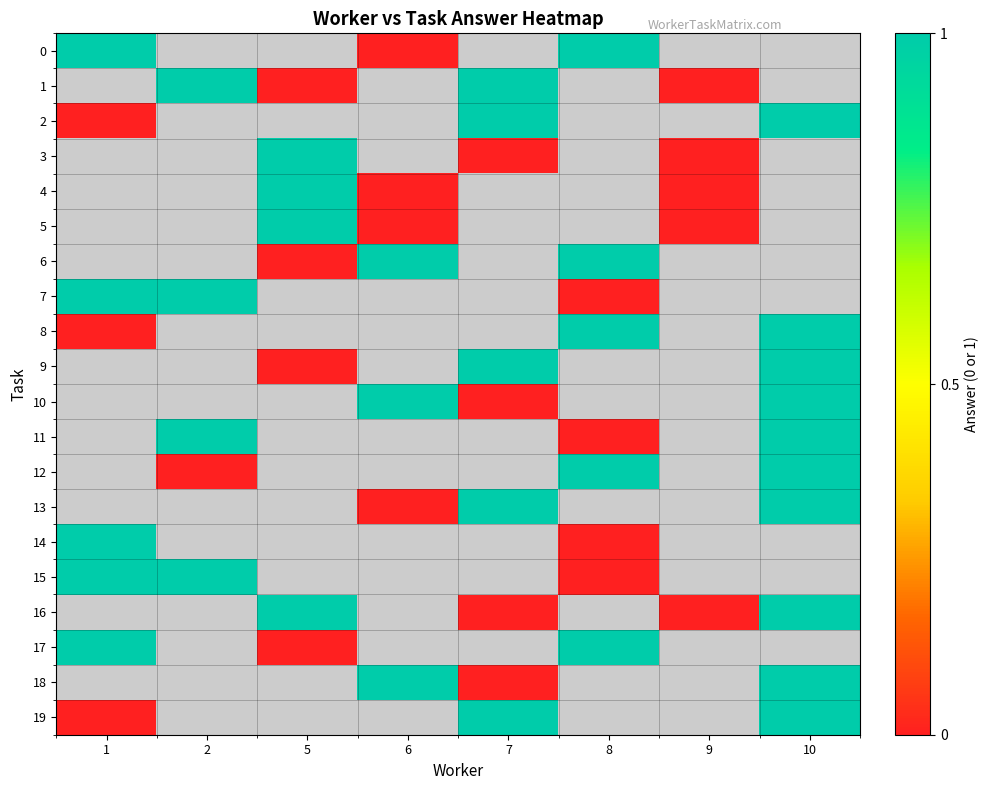

Between 5 and 9, which is larger?

9